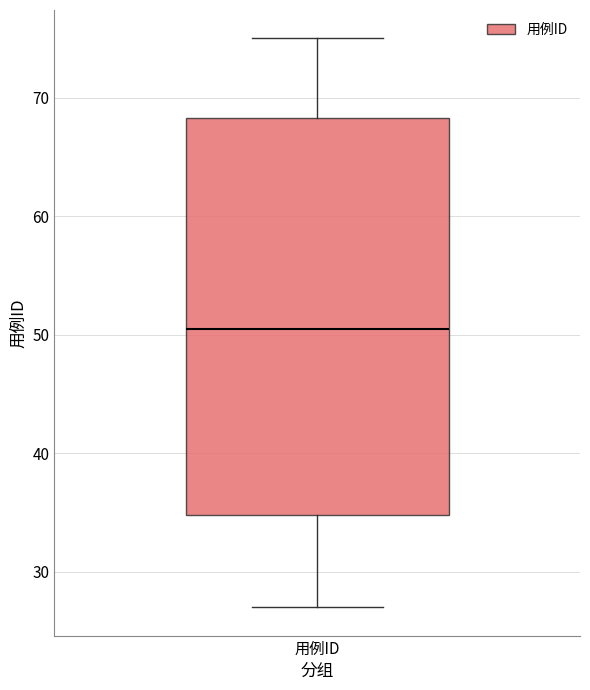

Read this box plot against the y-axis: the position of the median line, the range covered by the box, and the ends of both whiskers. The values are not printed on the chart, so give them approximately, as read against the axis.

median 51, box 35 to 68, whiskers 27 to 75